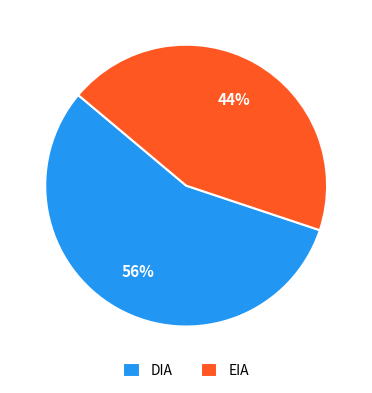

Which has a higher value, DIA or EIA?

DIA